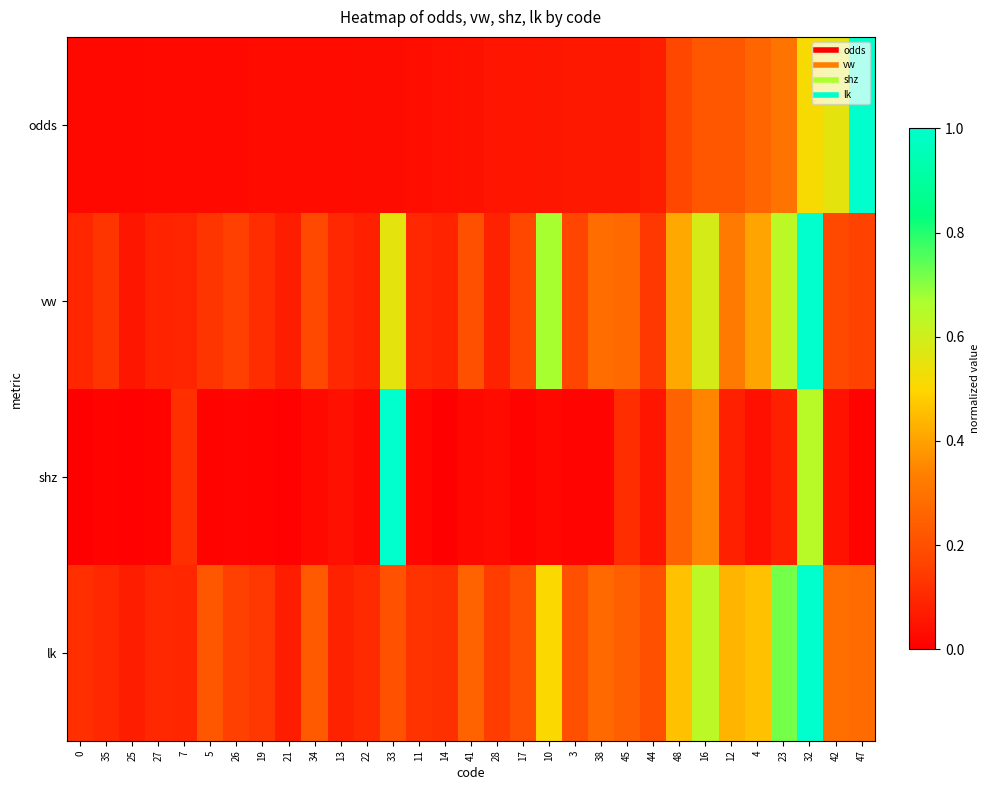

At how many categories does at least one series exceed 0?

31